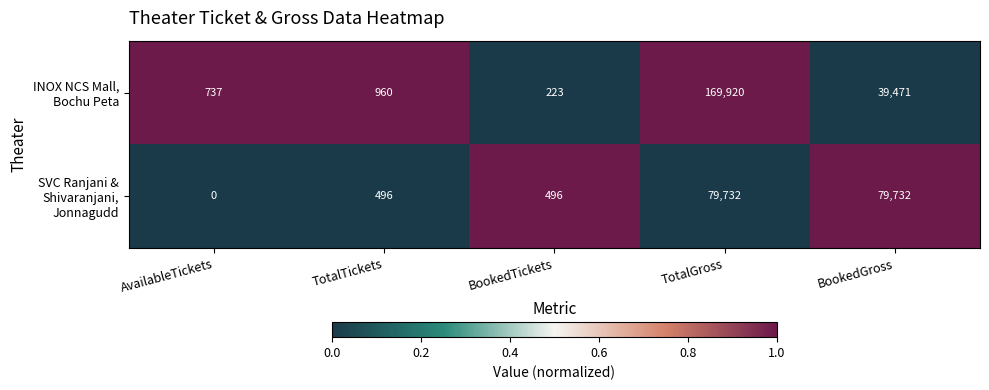

At which category is the sum across all series the highest?

TotalGross